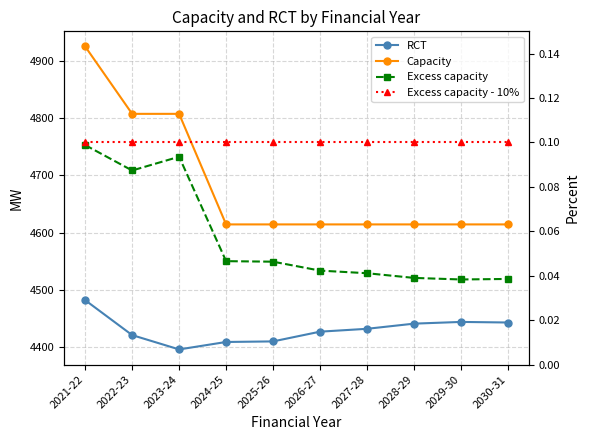

At which category is the sum across all series the highest?

2021-22